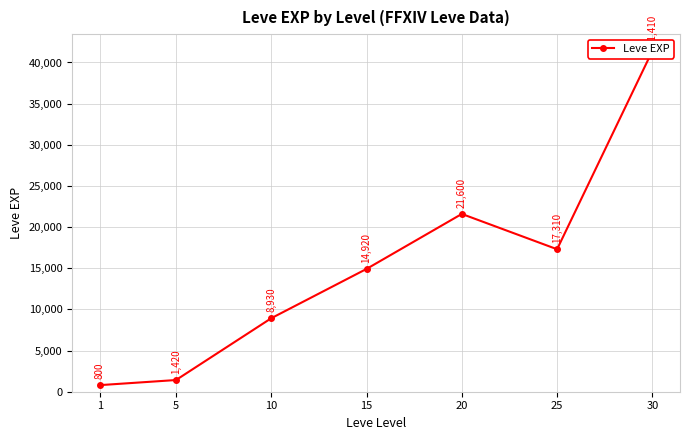

List the labels in order of value, smallest first.

1, 5, 10, 15, 25, 20, 30